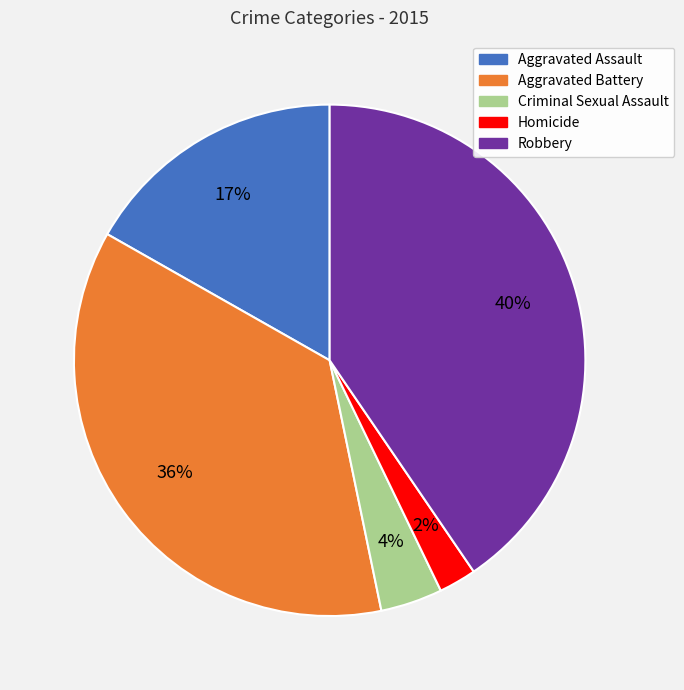

Which category has the smallest portion of the pie?

Homicide